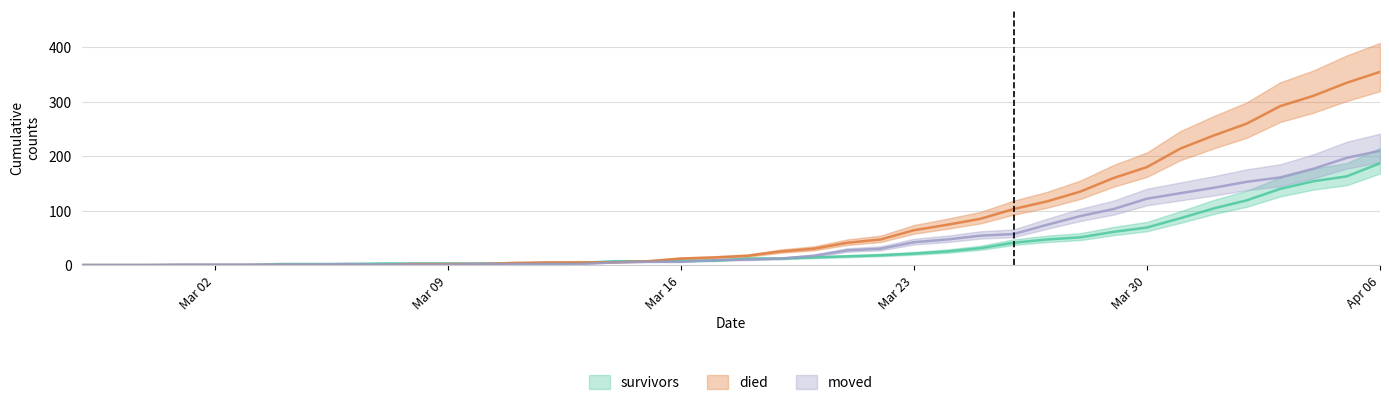

Is this an area chart (filled region under the line)?

No